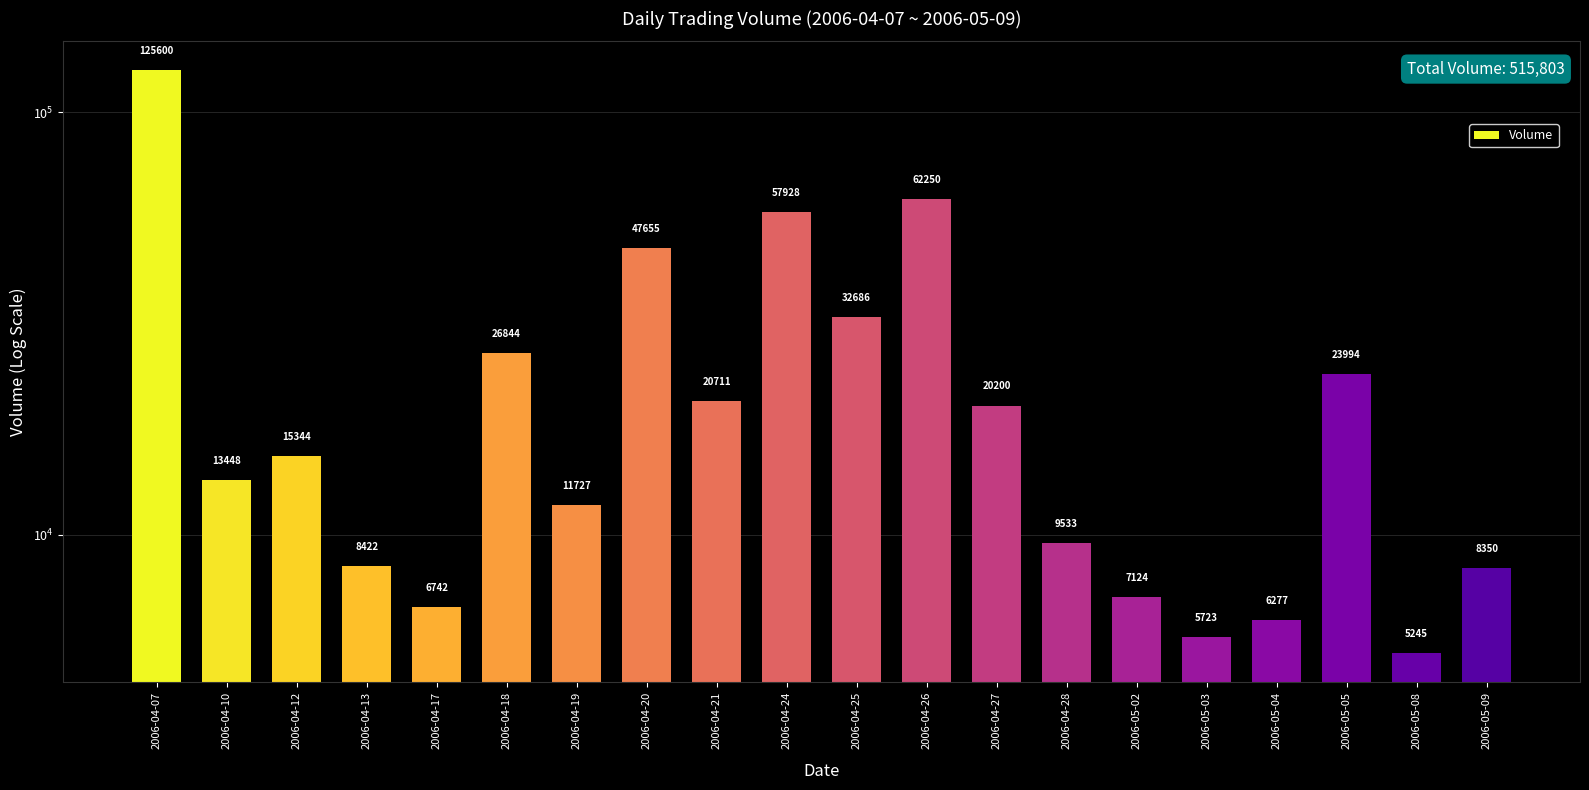

Reading right to left, what are all the values shown in this chart?

8350	5245	23994	6277	5723	7124	9533	20200	62250	32686	57928	20711	47655	11727	26844	6742	8422	15344	13448	125600